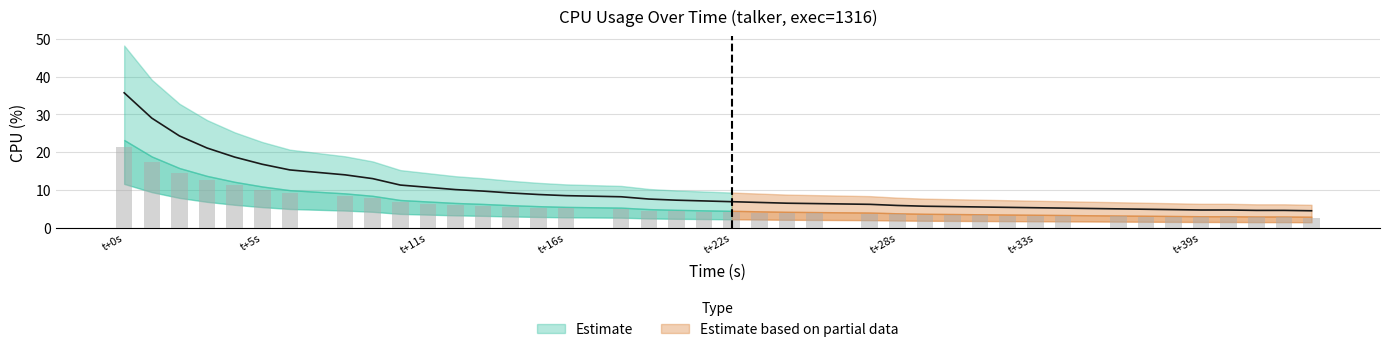

What is the approximate value at t+11s?

10.7